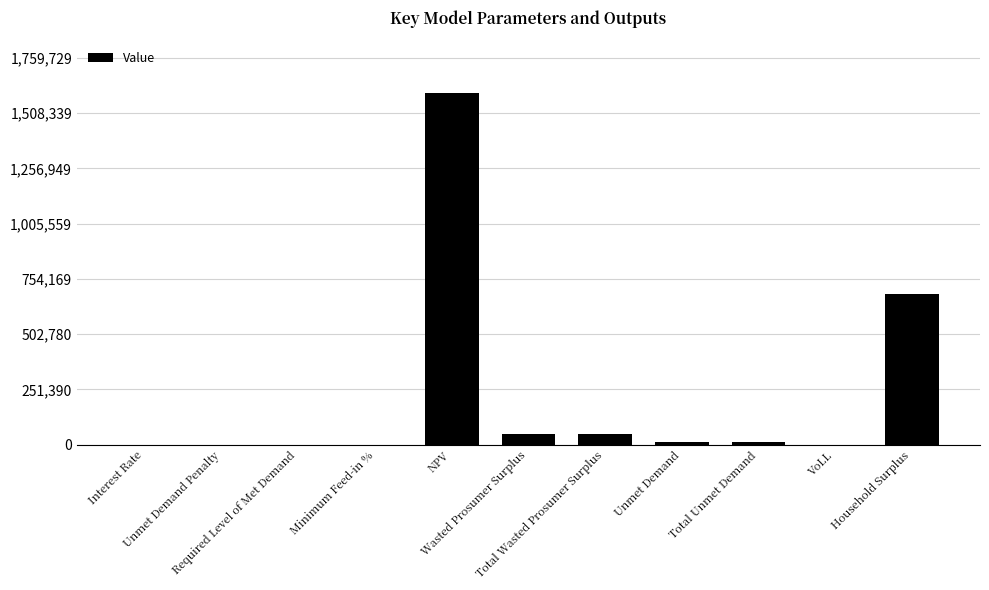

What is the greatest value displayed?

1599753.3